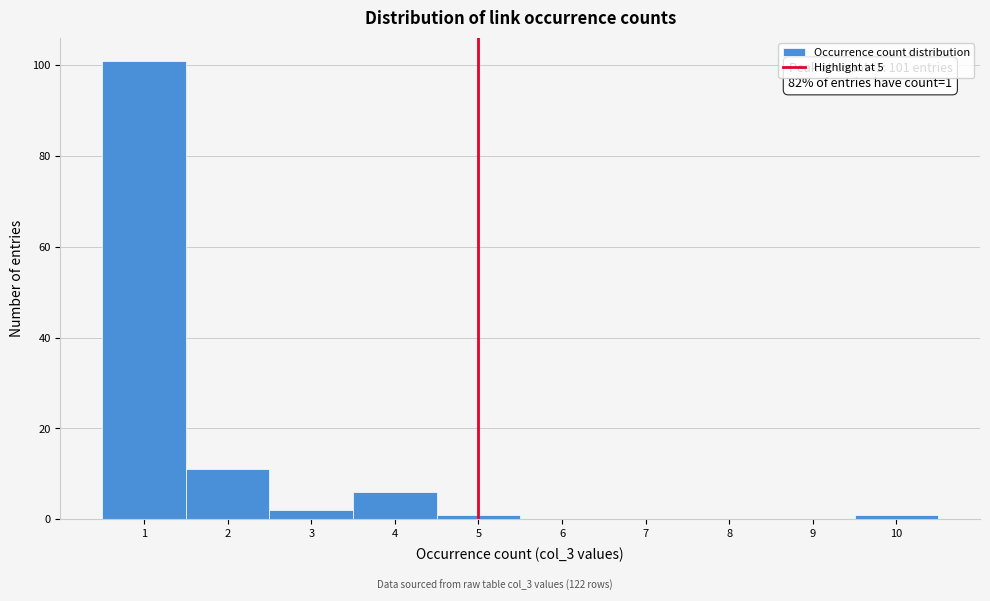

Which range on the x-axis has the tallest bar?

0.5 to 1.5